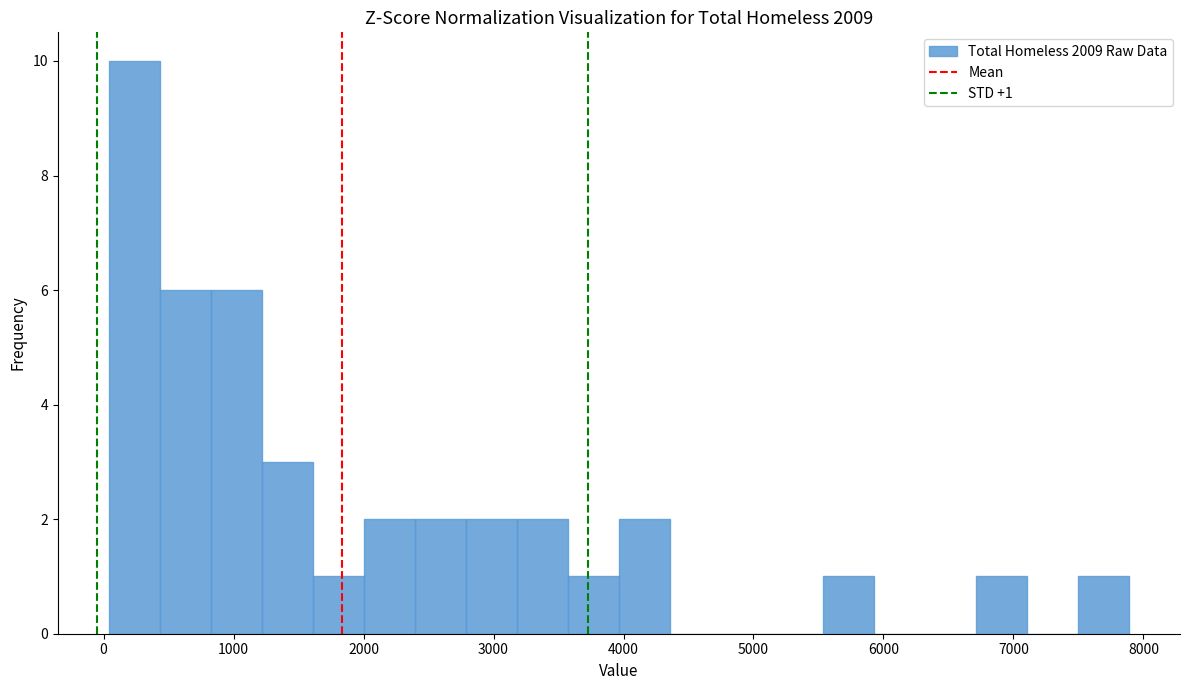

Around what value on the x-axis is the tallest bar? Give the approximate position of its centre, as read against the axis.

200